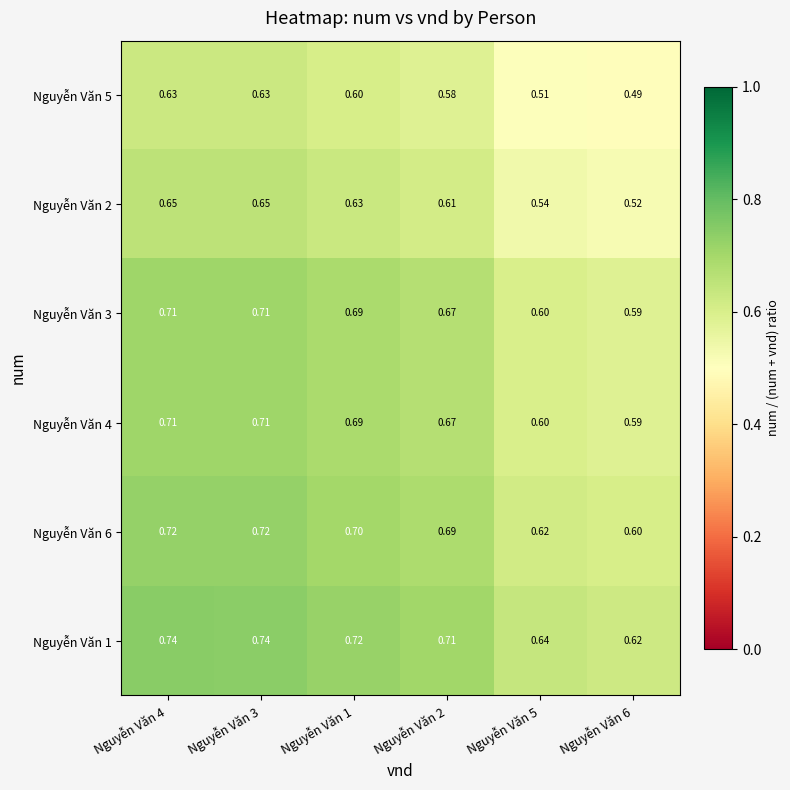

Is the value of Nguyễn Văn 4 at Nguyễn Văn 3 greater than the value of Nguyễn Văn 2 at Nguyễn Văn 5?

Yes